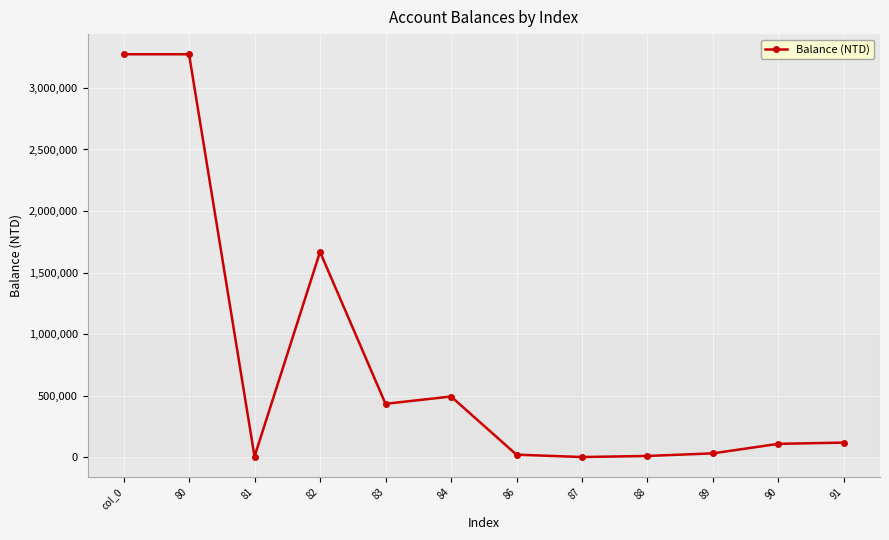

What is the difference between the second highest and second lowest values?

3268438.0